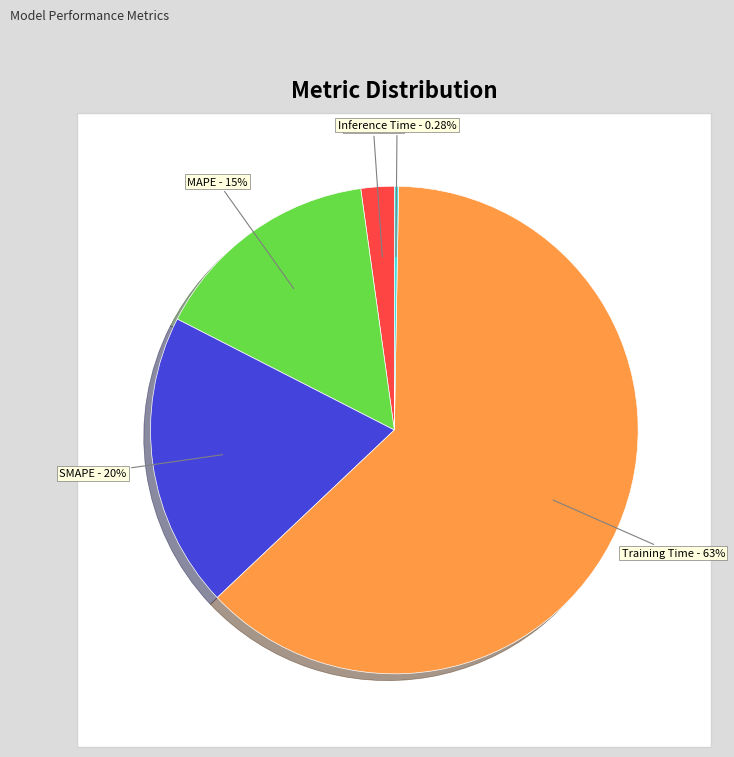

To the nearest percent, what is the average slice percentage?

20%